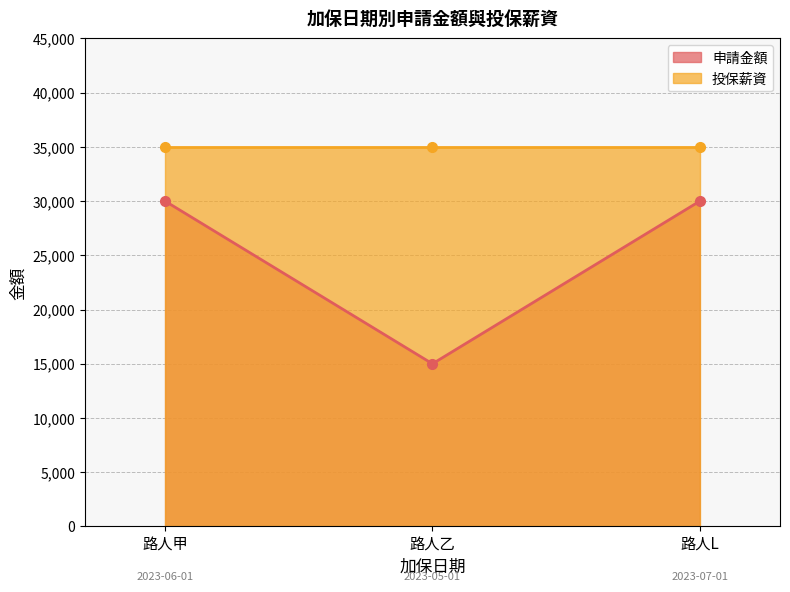

What is the value of the 2nd point from the left?

15000